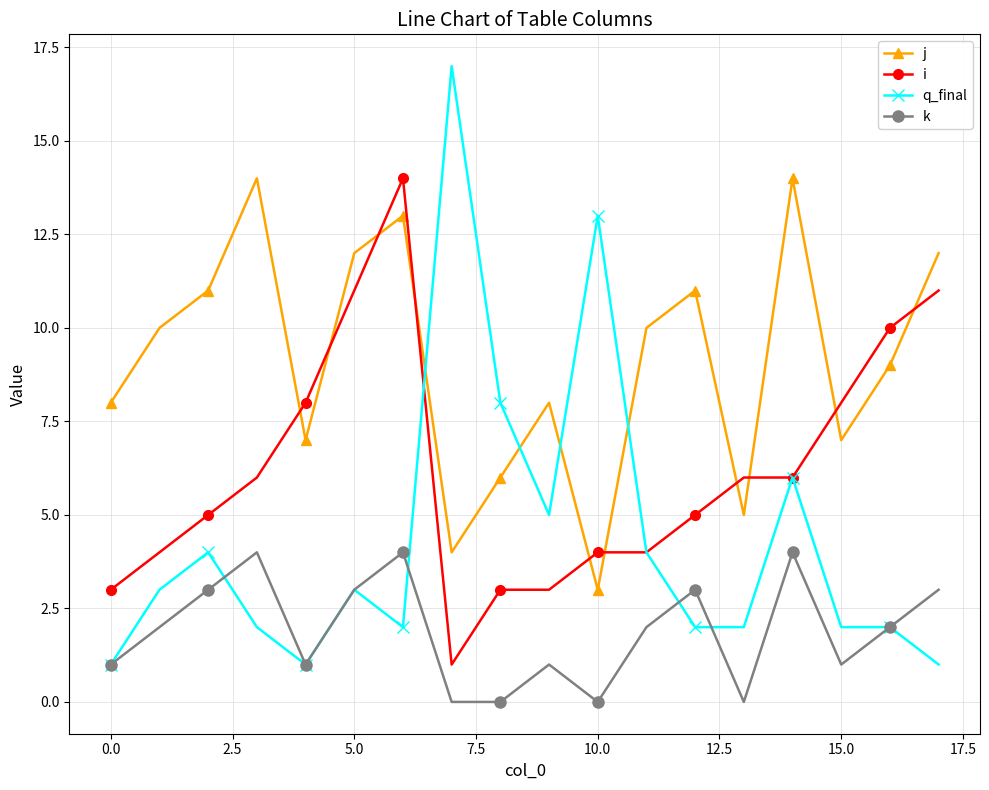

Is this an area chart (filled region under the line)?

No